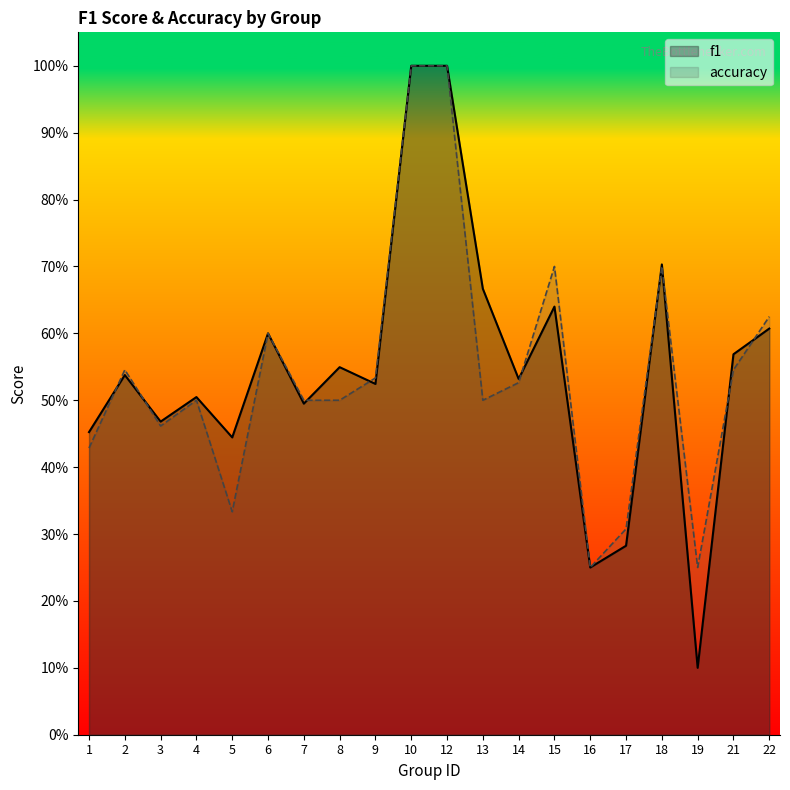

Which series has the largest range (max minus min)?

f1